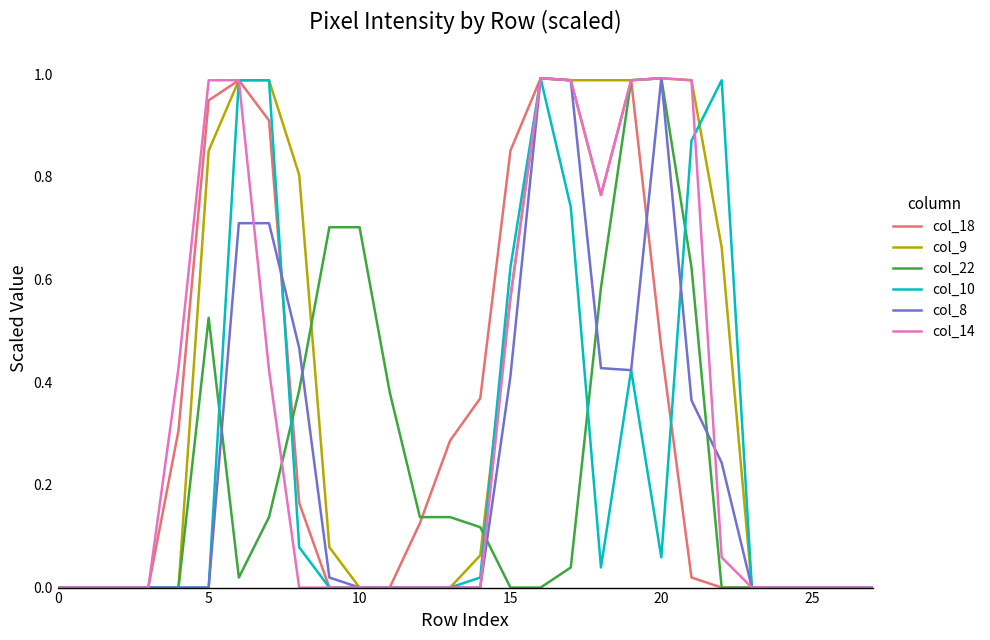

Which series has the largest total across all categories?

col_9